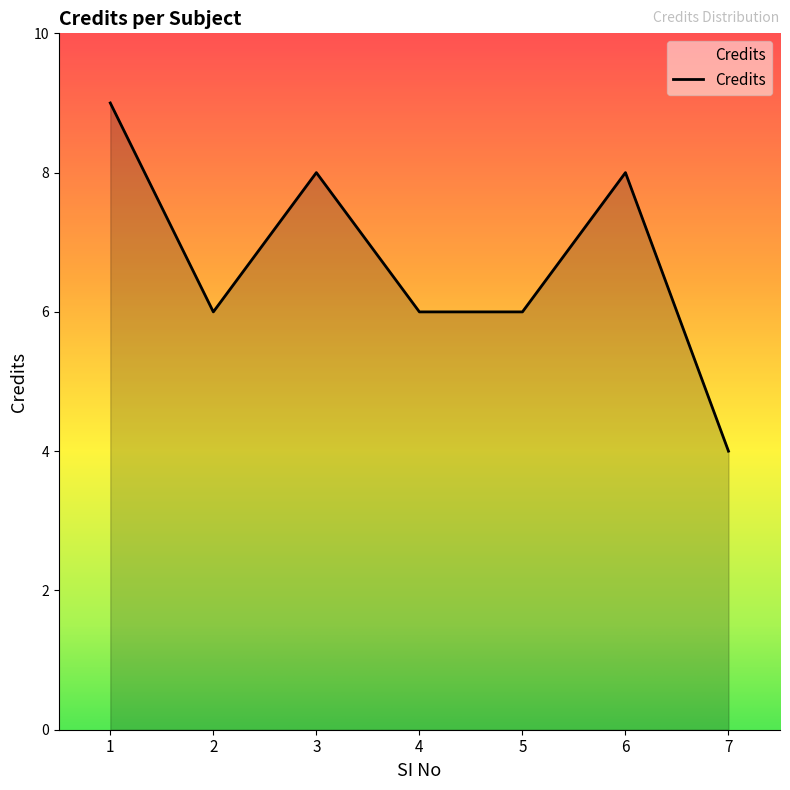

What is the greatest value displayed?

9